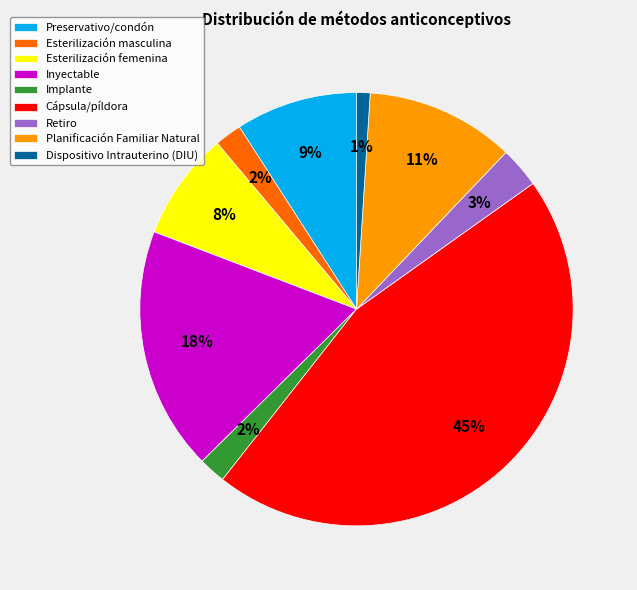

Does Cápsula/píldora account for over 50% of the chart?

No